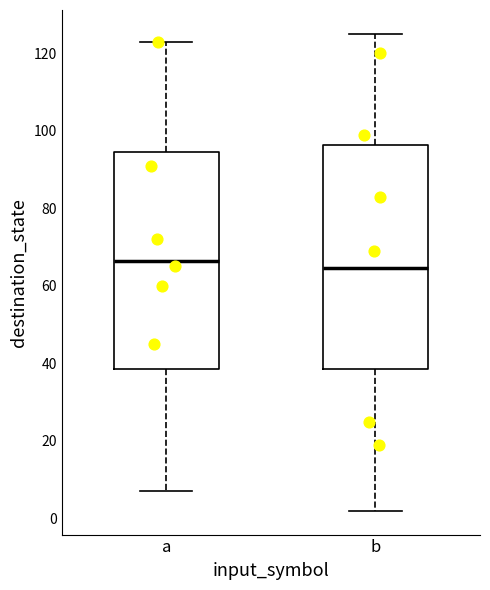

Reading left to right, read every box against the y-axis: the position of its median line, the range the box covers, and the ends of its whiskers. The values are not printed on the chart, so give them approximately, as read against the axis.

a: median 66, box 38 to 94, whiskers 8 to 124
b: median 64, box 38 to 96, whiskers 2 to 126